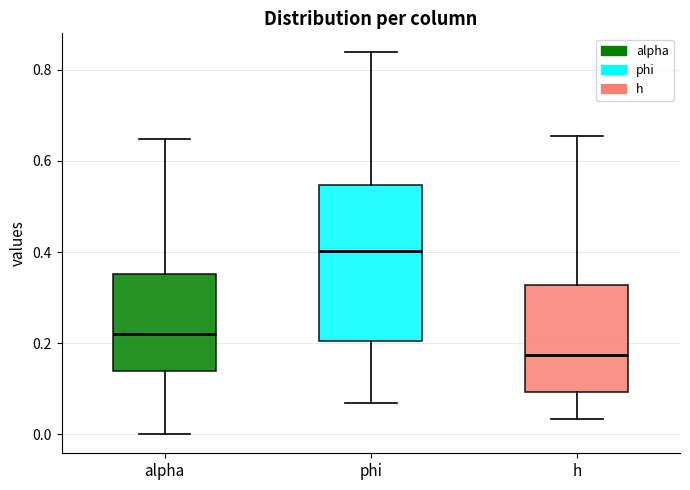

Reading left to right, read every box against the y-axis: the position of its median line, the range the box covers, and the ends of its whiskers. The values are not printed on the chart, so give them approximately, as read against the axis.

alpha: median 0.22, box 0.14 to 0.36, whiskers 0.00 to 0.64
phi: median 0.40, box 0.20 to 0.54, whiskers 0.06 to 0.84
h: median 0.18, box 0.10 to 0.32, whiskers 0.04 to 0.66